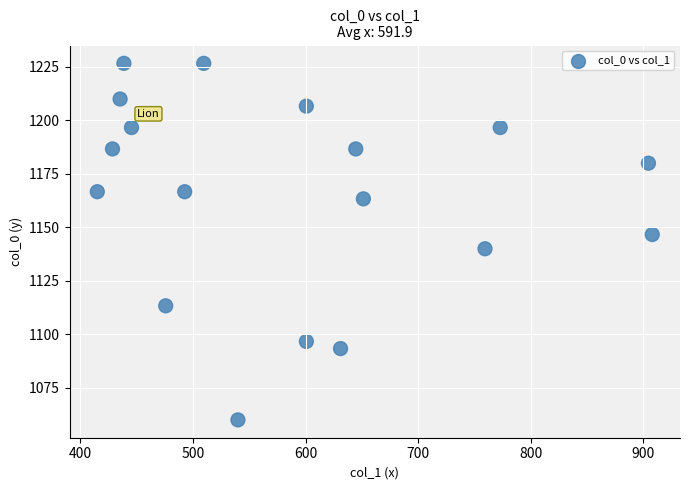

What is the range of X values (max minus min)?

492.8